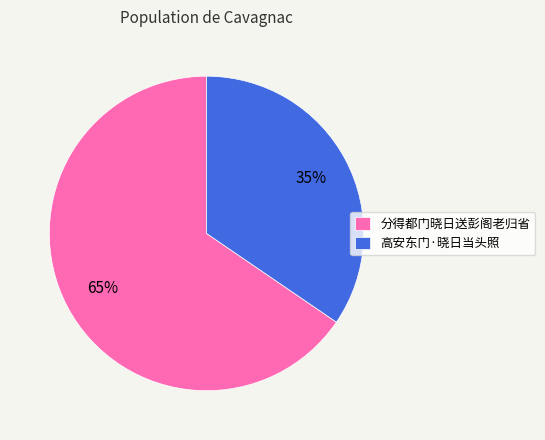

To the nearest percent, what is the average slice percentage?

50%